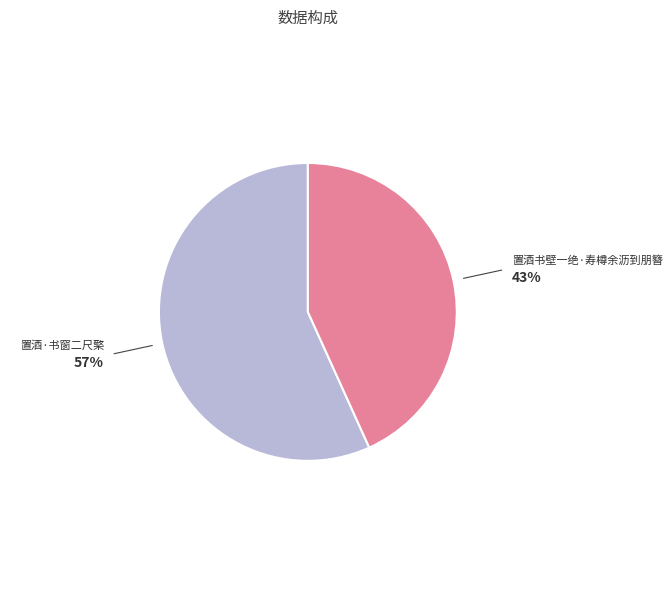

How many slices are in this pie chart?

2